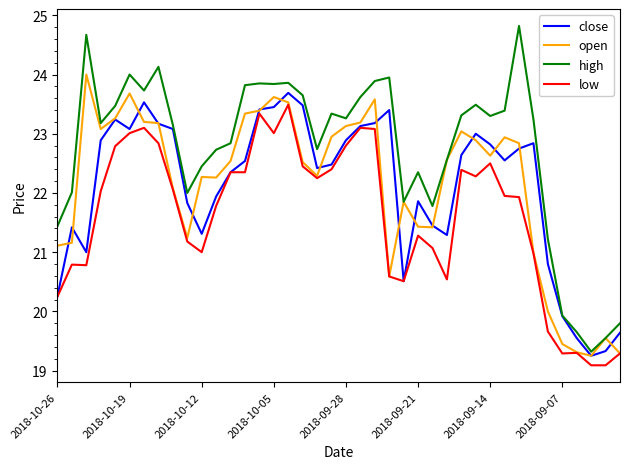

True or false: low and high cross at least once.

False